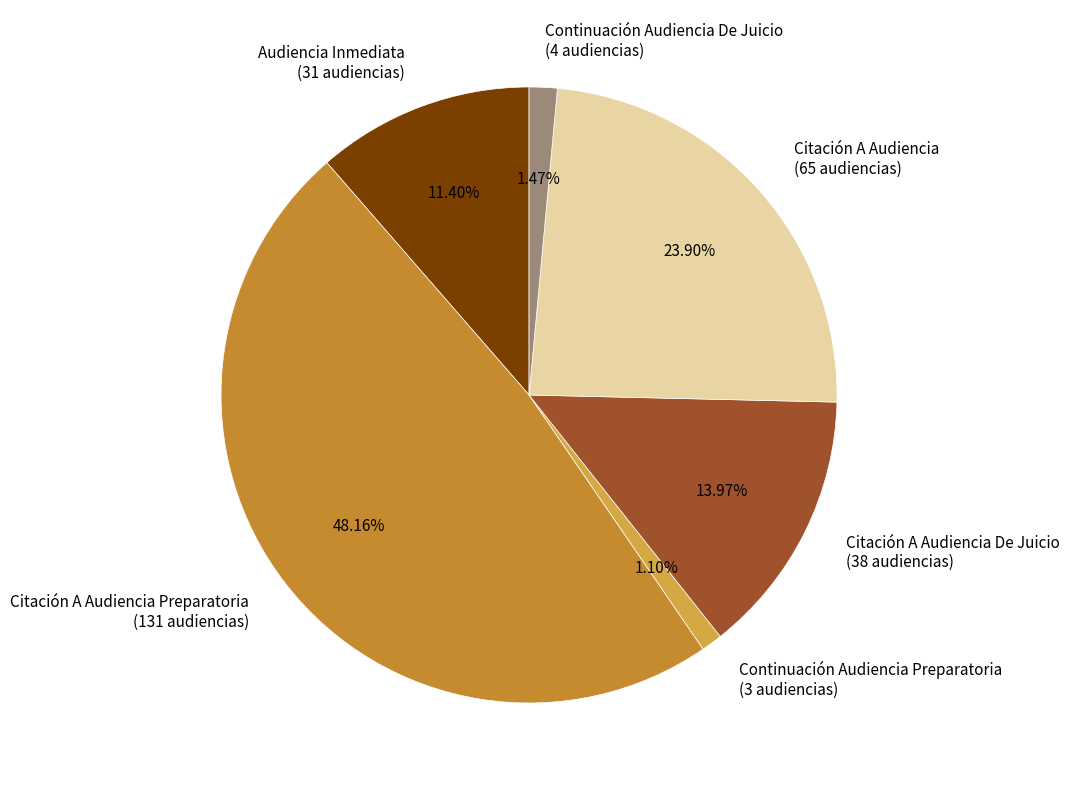

Approximately how many times larger is the value at Citación A Audiencia (65 audiencias) compared to Citación A Audiencia De Juicio (38 audiencias)?

1.7